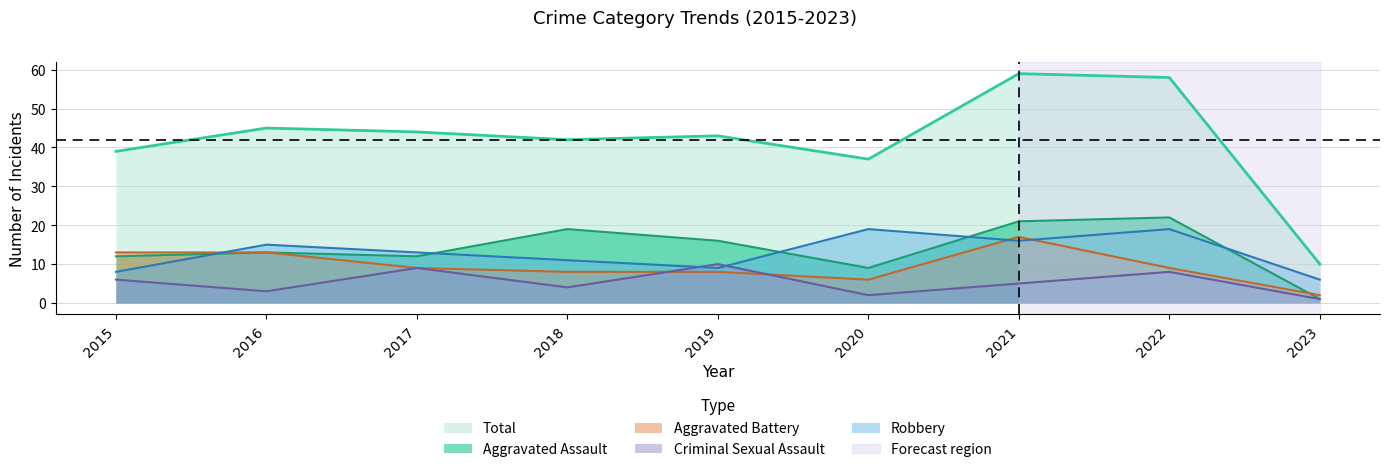

What is the value of the Aggravated Assault point at the 4th from the left?

19